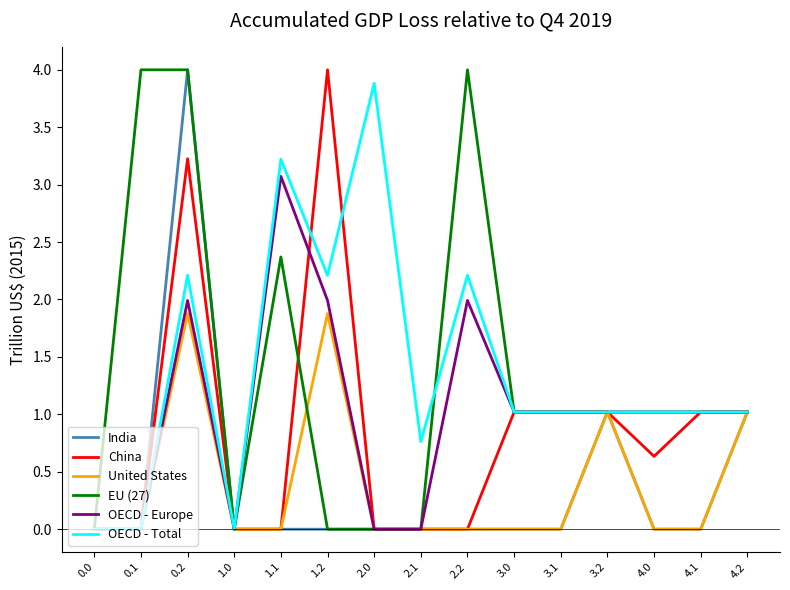

What is the total value across all series at 4.2?

6.1